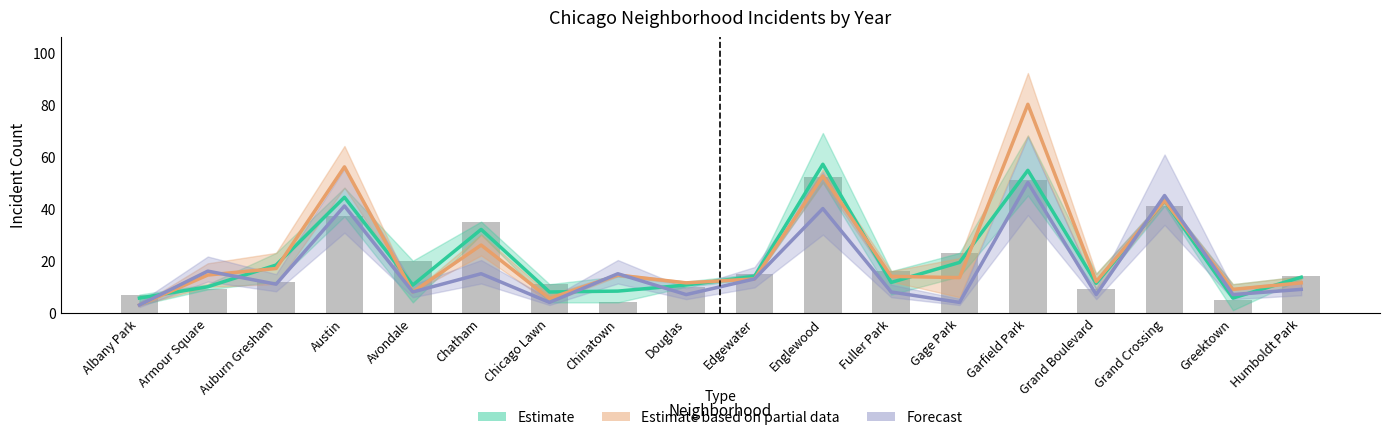

What is the sum of the Estimate values at Auburn Gresham and Chinatown?

26.7